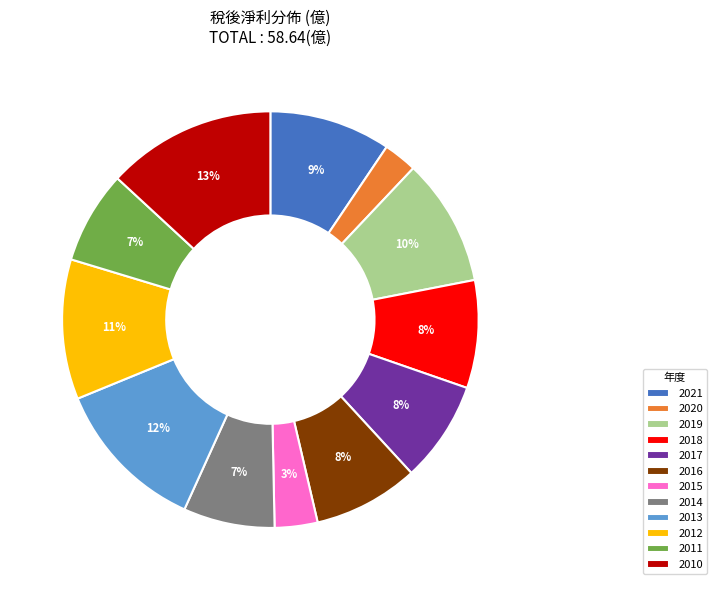

Between 2012 and 2015, which is larger?

2012